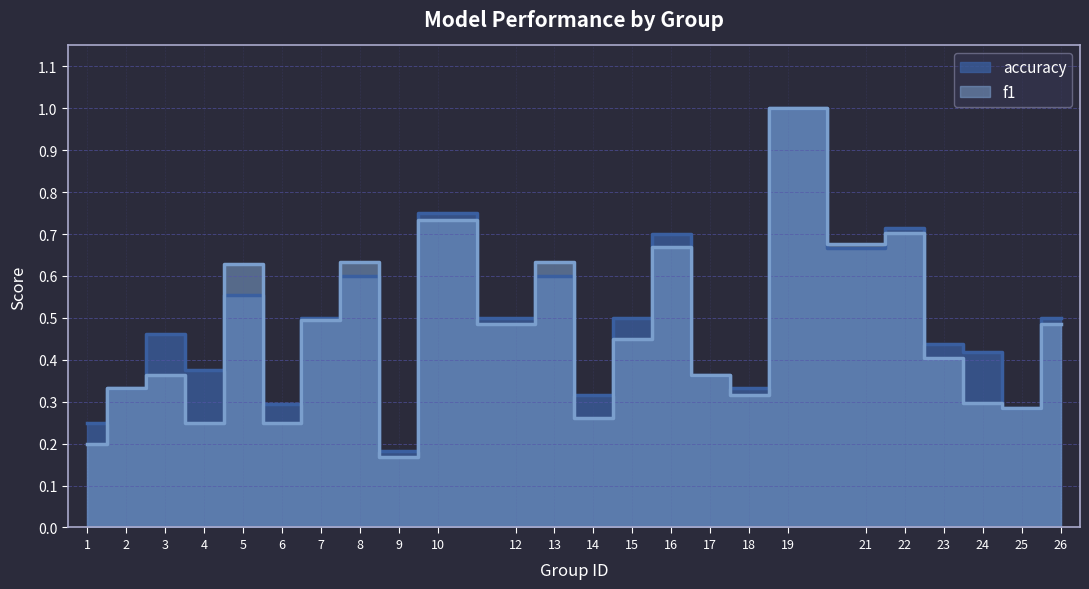

Does the chart display data point markers on the line(s)?

No